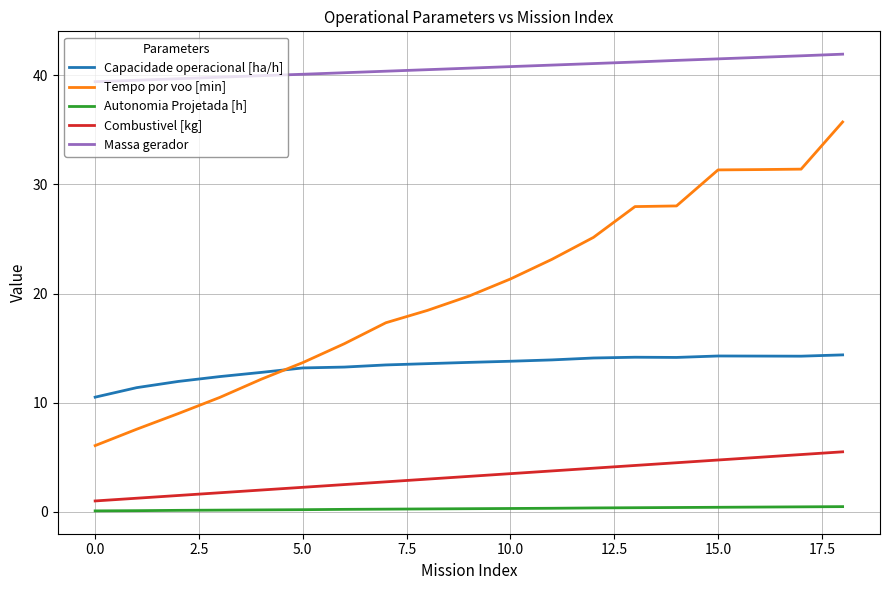

True or false: Capacidade operacional [ha/h] and Combustivel [kg] intersect in this chart.

False